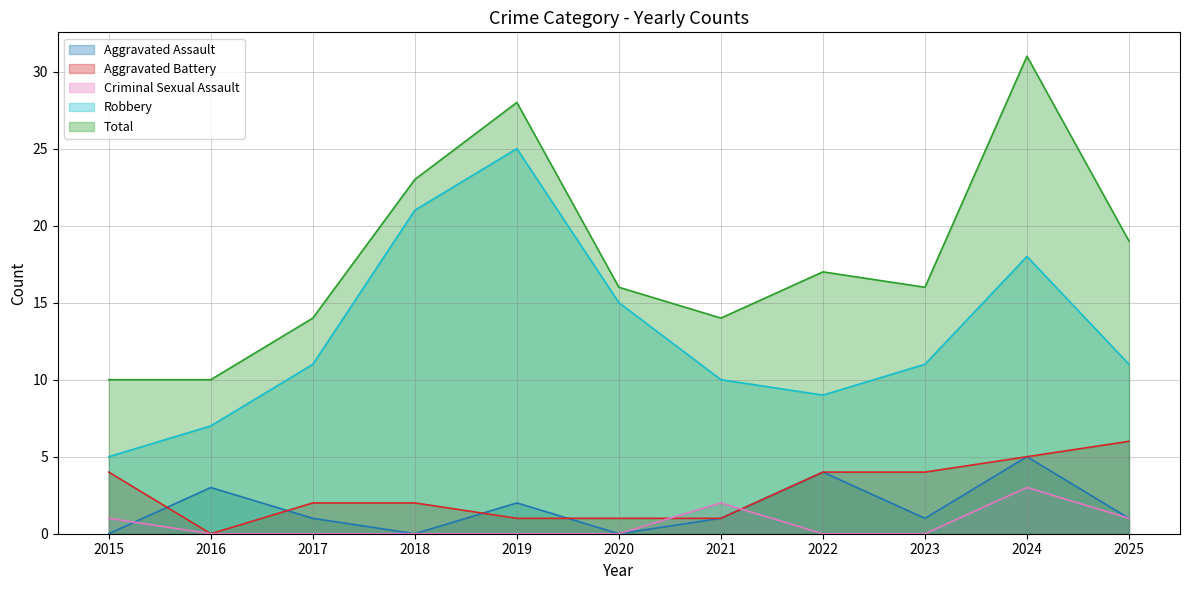

At which category does Aggravated Assault reach its first local peak?

2016